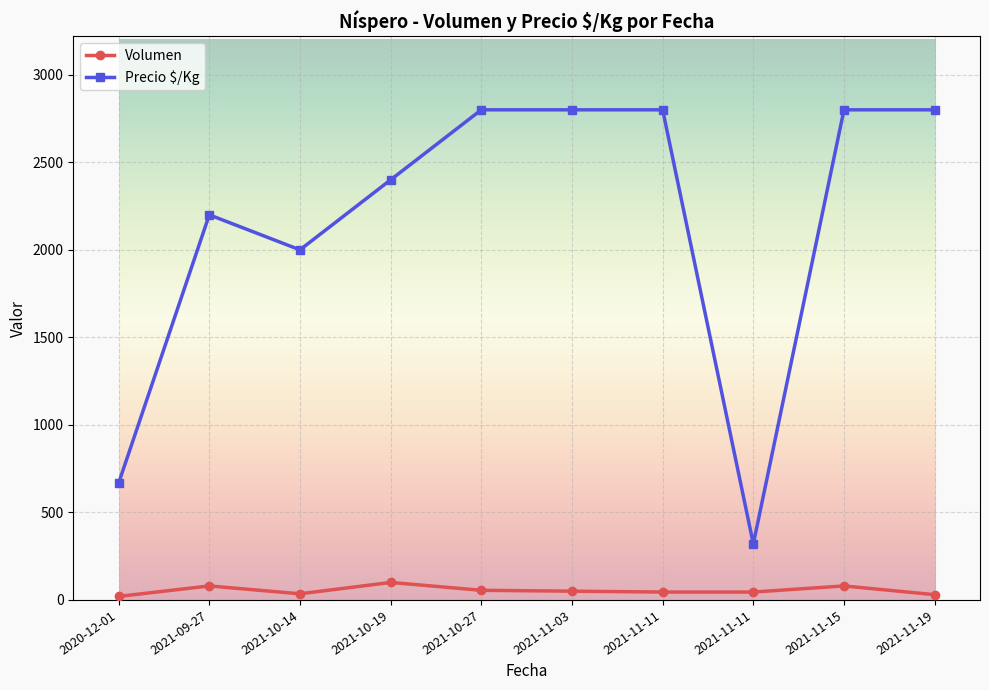

List the labels in order of Precio $/Kg value, largest first.

2021-10-27, 2021-11-03, 2021-11-11, 2021-11-15, 2021-11-19, 2021-10-19, 2021-09-27, 2021-10-14, 2020-12-01, 2021-11-11